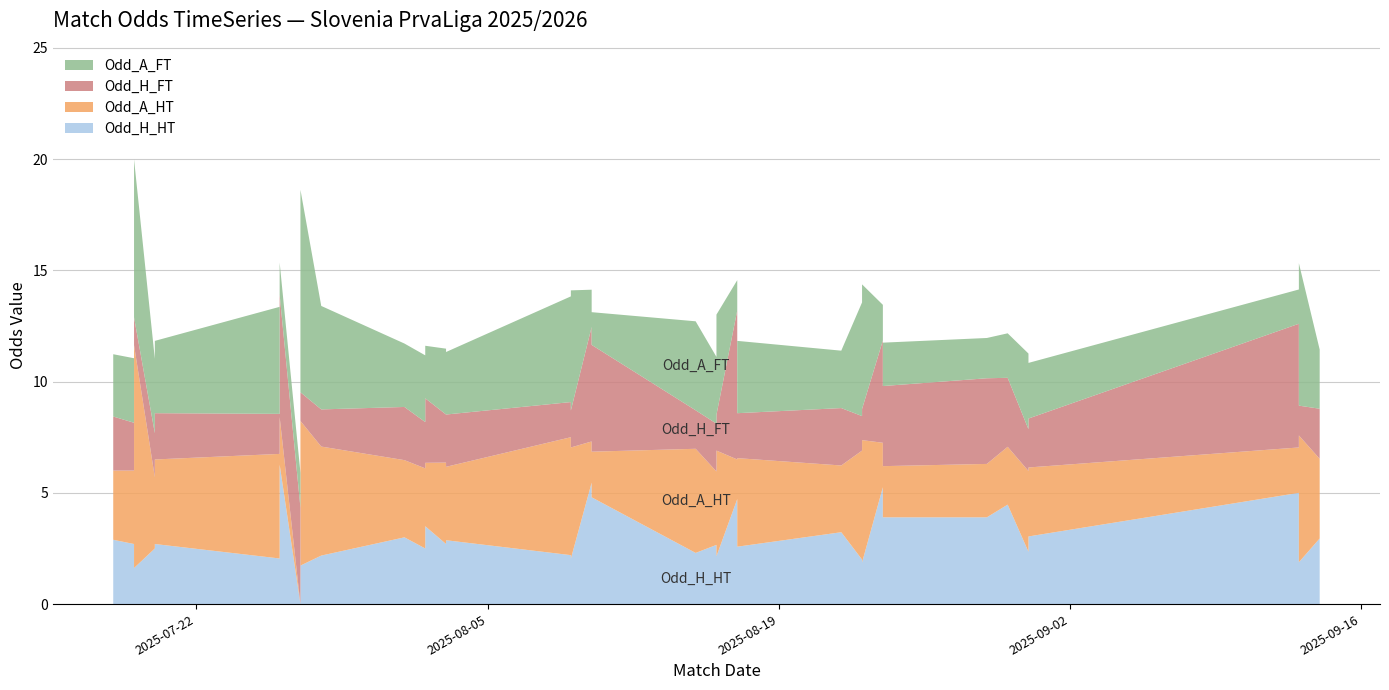

Reading left to right, list all the values displayed in this chart.

Odd_H_HT: 2.9	2.7	1.6	2.5	2.7	2.0	6.3	0.0	1.7	2.2	3.0	2.5	3.5	2.7	2.9	2.2	2.0	5.5	1.5	4.8	2.3	2.7	2.1	4.7	2.6	3.2	2.0	1.9	5.2	3.9	3.9	4.5	2.4	1.4	3.0	5.0	1.9	3.0	3.6	1.9
Odd_A_HT: 3.1	3.3	10.0	3.2	3.8	4.7	2.1	0.0	6.5	4.9	3.5	3.6	2.9	3.7	3.3	5.3	5.0	1.9	7.0	2.0	4.7	3.3	4.8	1.8	4.0	3.0	4.9	5.5	2.0	2.3	2.4	2.6	3.6	8.3	3.1	2.0	5.7	3.6	2.5	5.8
Odd_H_FT: 2.4	2.1	1.2	2.0	2.1	1.8	5.5	4.3	1.3	1.7	2.4	2.1	2.9	2.2	2.4	1.6	1.7	5.2	1.2	4.8	1.7	2.1	1.6	6.7	2.0	2.6	1.6	1.4	4.6	3.6	3.9	3.1	1.9	1.2	2.2	5.6	1.3	2.2	3.4	1.4
Odd_A_FT: 2.8	2.9	7.1	3.3	3.2	4.8	1.4	1.6	9.1	4.7	2.9	3.0	2.4	3.0	2.8	4.8	5.4	1.7	9.8	1.5	4.0	3.0	4.5	1.4	3.2	2.6	5.1	5.6	1.6	1.9	1.8	2.0	3.4	13.0	2.5	1.5	6.4	2.7	1.8	6.2